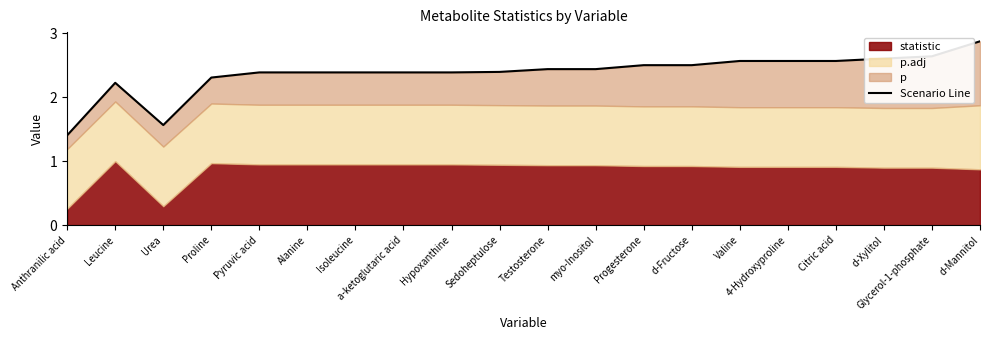

What is the ratio of the value at Leucine to the value at Glycerol-1-phosphate?

0.8